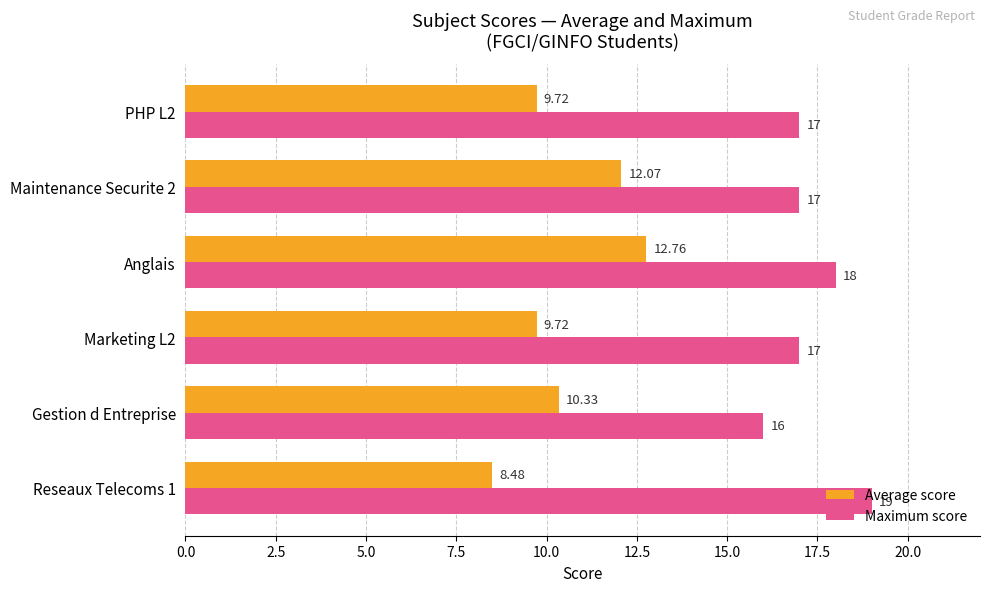

Which series has the widest spread of values?

Average score